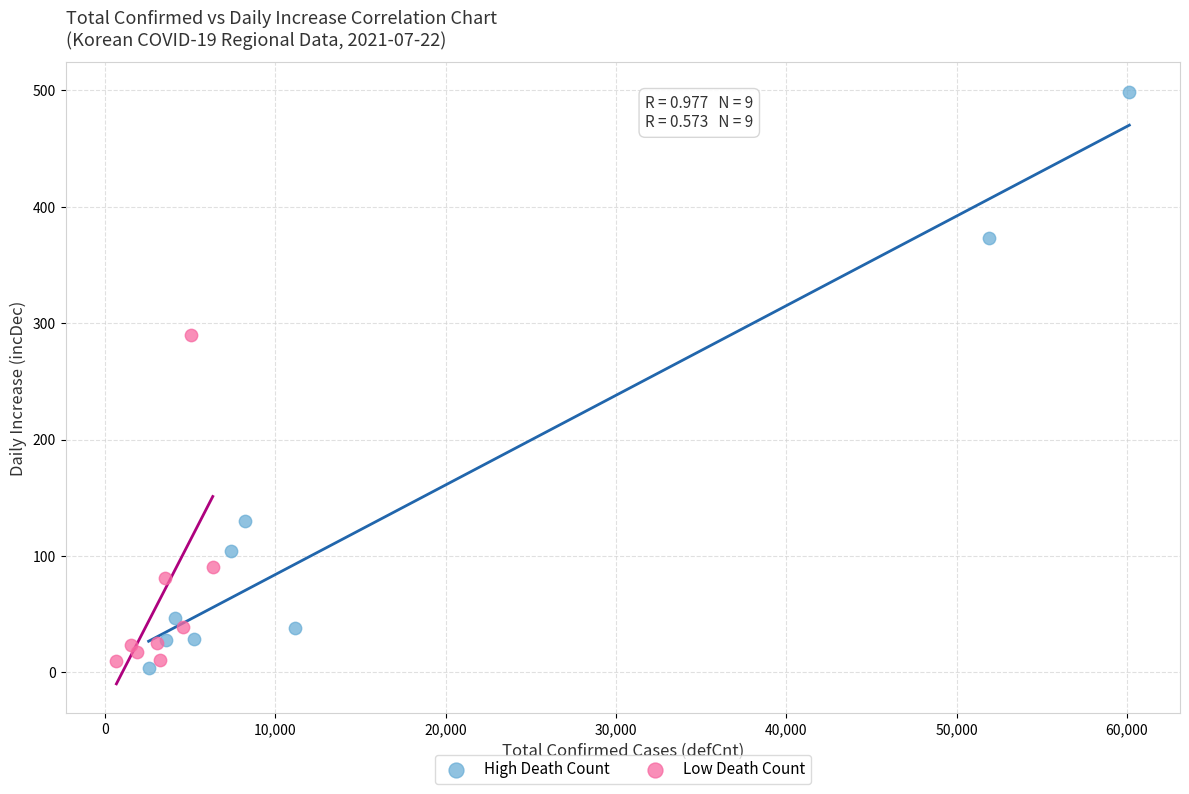

Which series has the widest spread of Y values?

High Death Count